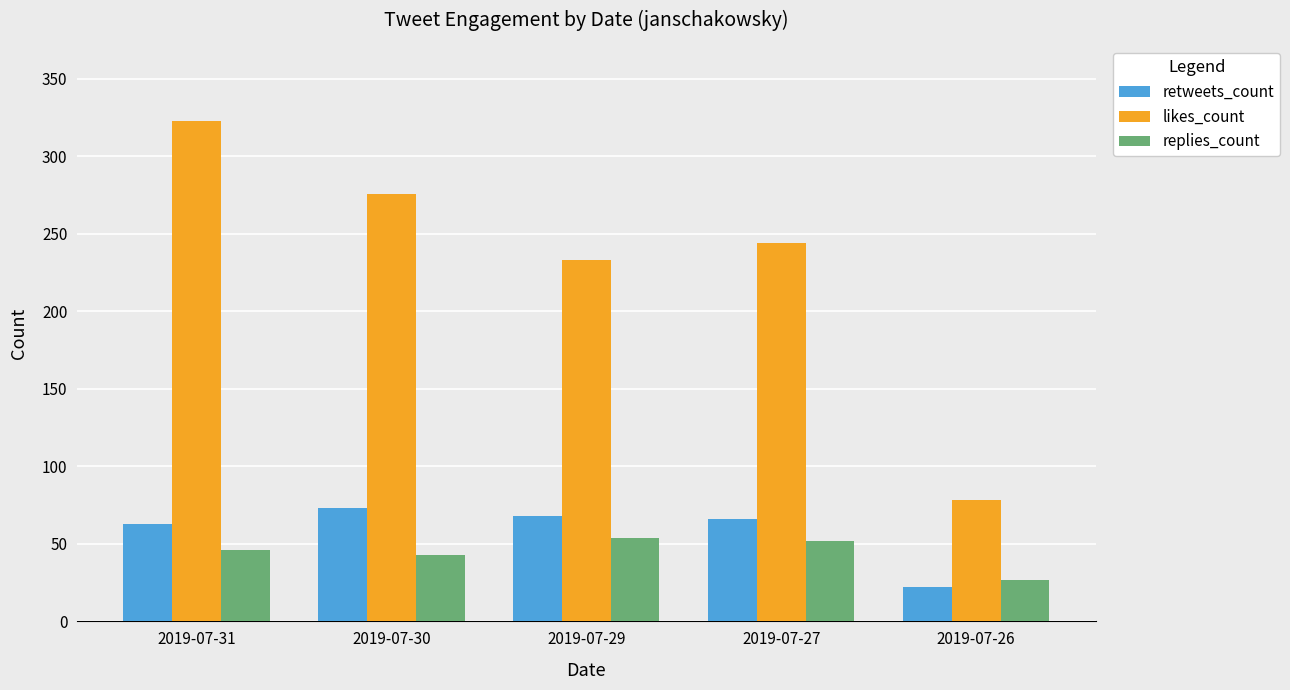

What is the highest value of the likes_count series?

323